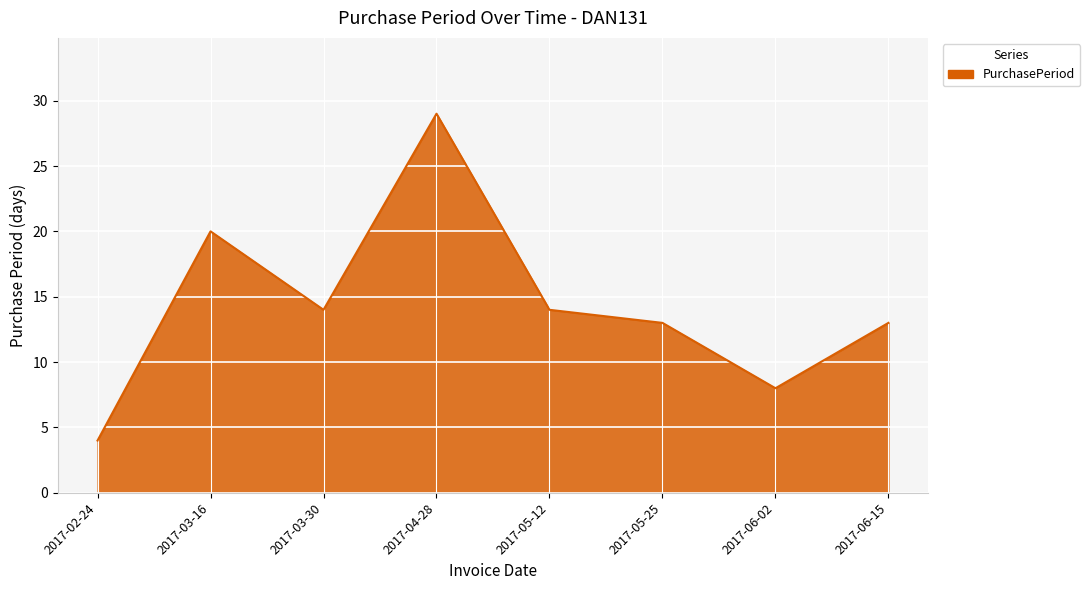

The value at 2017-03-30 is 14. True or false?

True